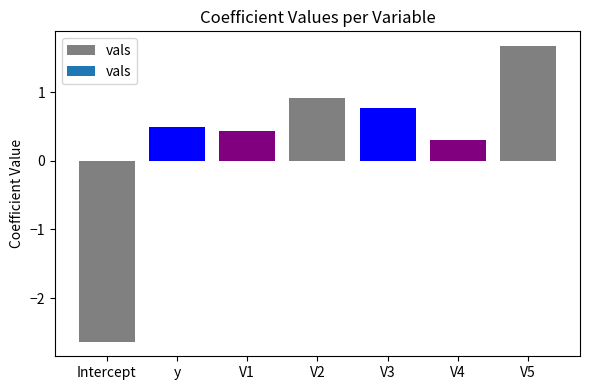

What position from the left is V1?

3